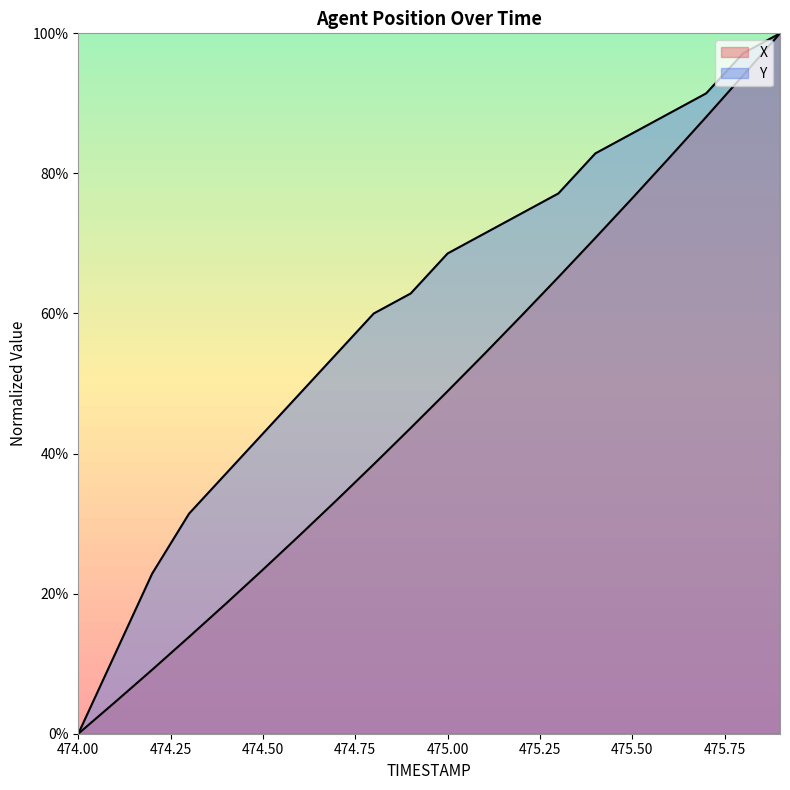

Reading left to right, transcribe all the data shown in this chart.

X: 474.0=0.0	474.1=0.0	474.2=0.1	474.3=0.1	474.4=0.2	474.5=0.2	474.6=0.3	474.7=0.3	474.8=0.4	474.9=0.4	475.0=0.5	475.1=0.5	475.2=0.6	475.3=0.7	475.4=0.7	475.5=0.8	475.6=0.8	475.7=0.9	475.8=0.9	475.9=1.0
Y: 474.0=0.0	474.1=0.1	474.2=0.2	474.3=0.3	474.4=0.4	474.5=0.4	474.6=0.5	474.7=0.5	474.8=0.6	474.9=0.6	475.0=0.7	475.1=0.7	475.2=0.7	475.3=0.8	475.4=0.8	475.5=0.9	475.6=0.9	475.7=0.9	475.8=1.0	475.9=1.0